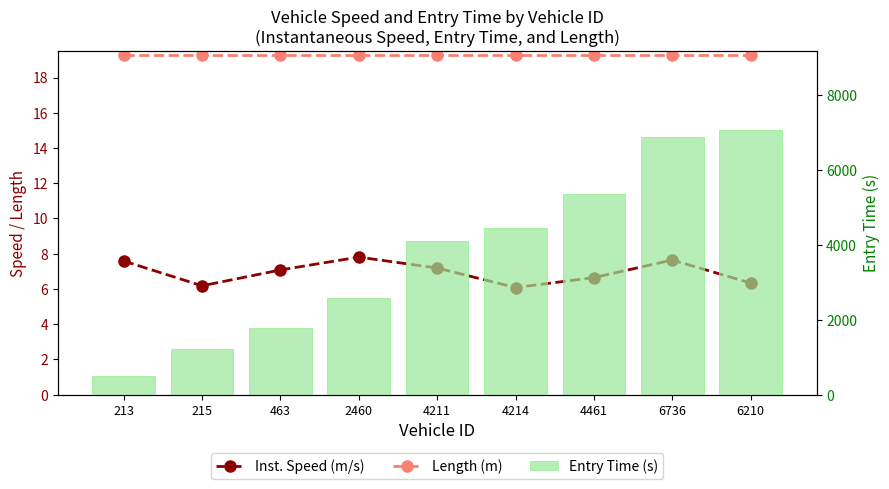

What are all the series names shown in the legend?

Inst. Speed (m/s), Length (m), Entry Time (s)